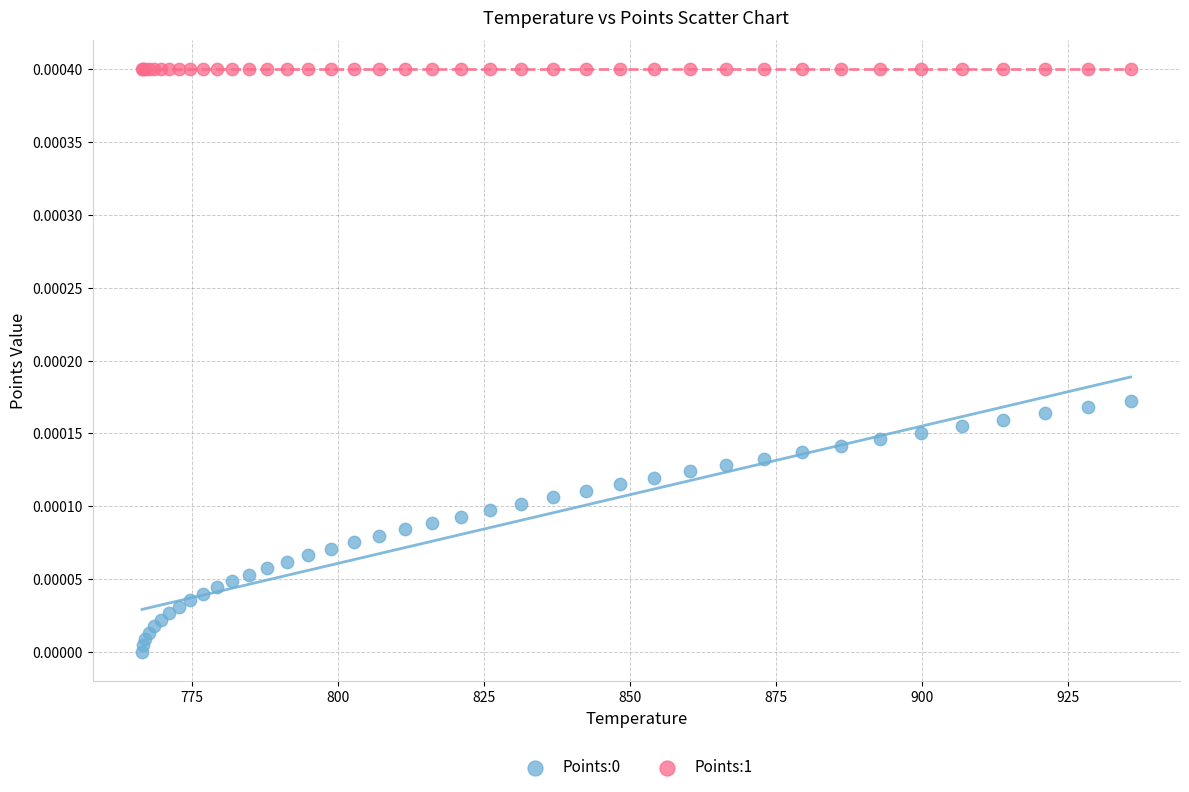

Which series reaches the maximum Y coordinate?

Points:1